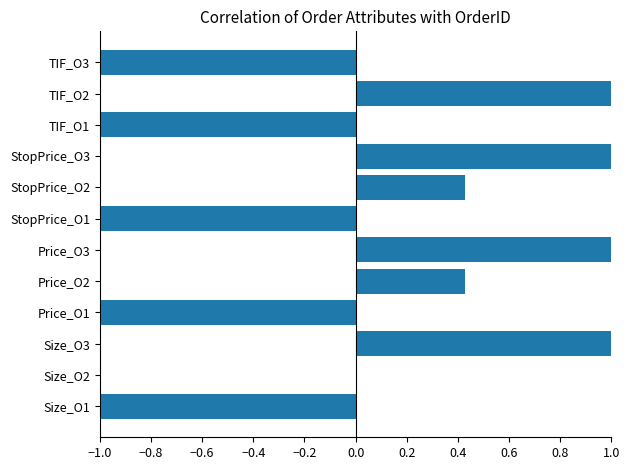

What is the maximum value shown in the chart?

1.0